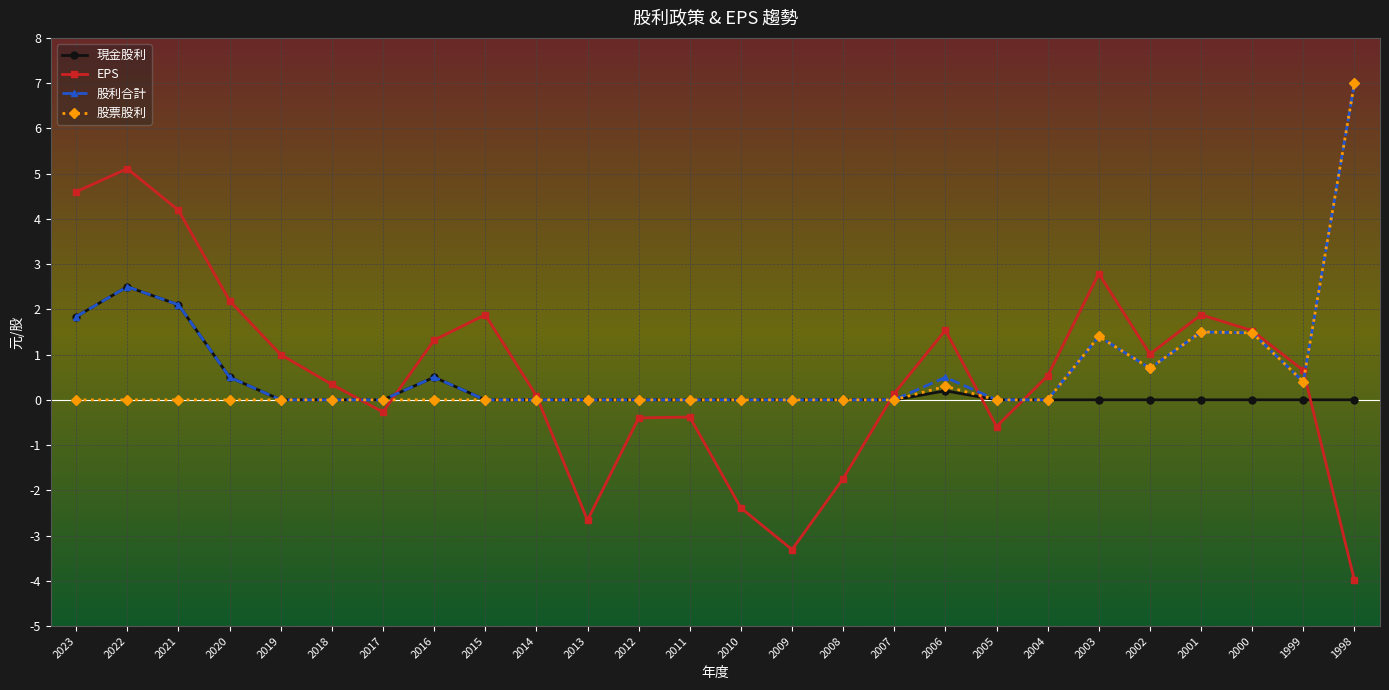

List the series in order of their overall mean, highest first.

股利合計, EPS, 股票股利, 現金股利